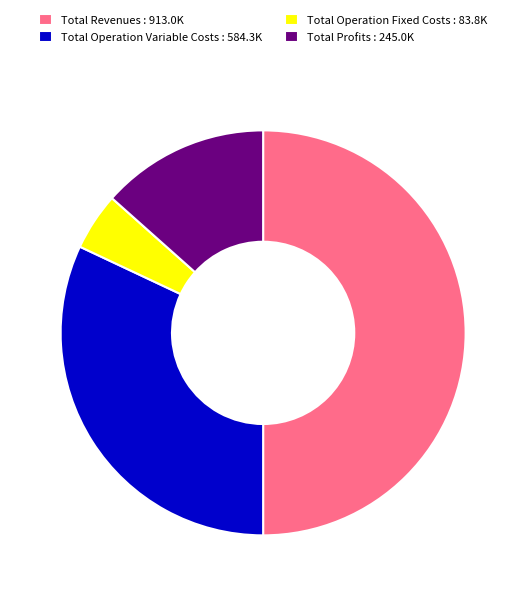

Which slice represents more than half of the pie?

Total Revenues : 913.0K